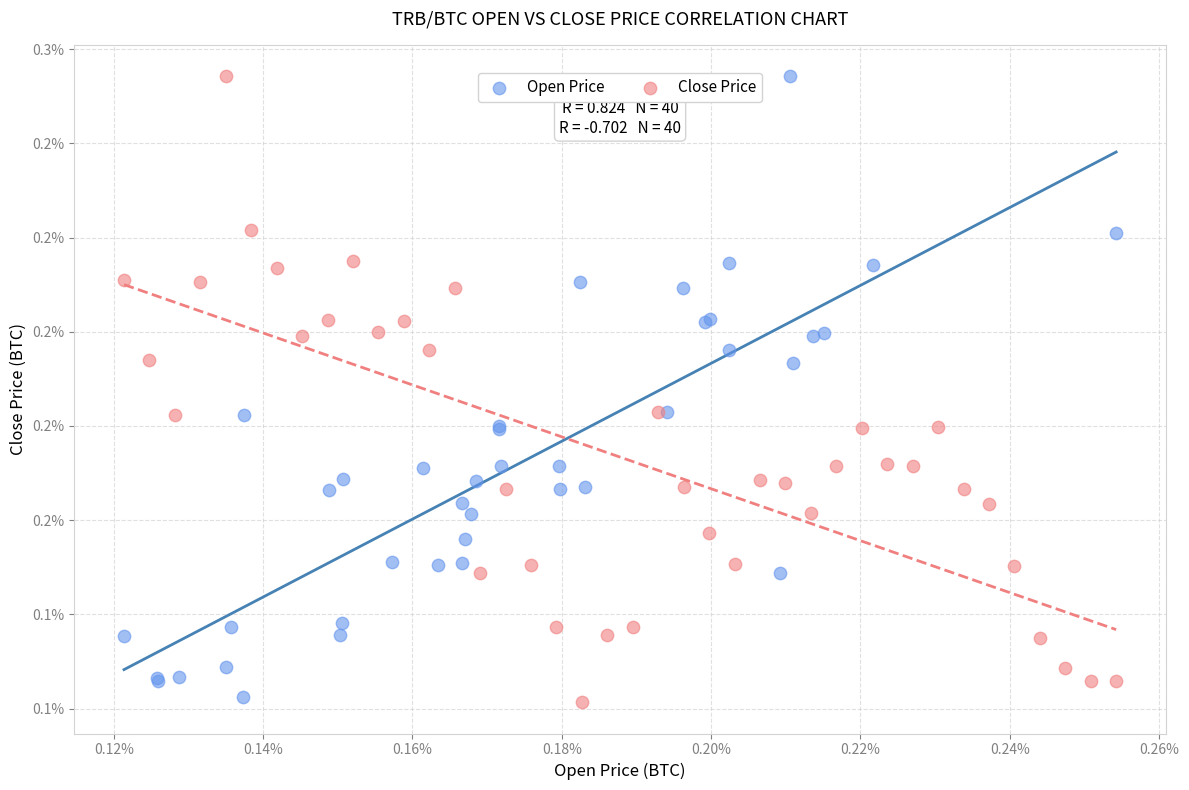

What are all the series names shown in the legend?

Open Price, Close Price